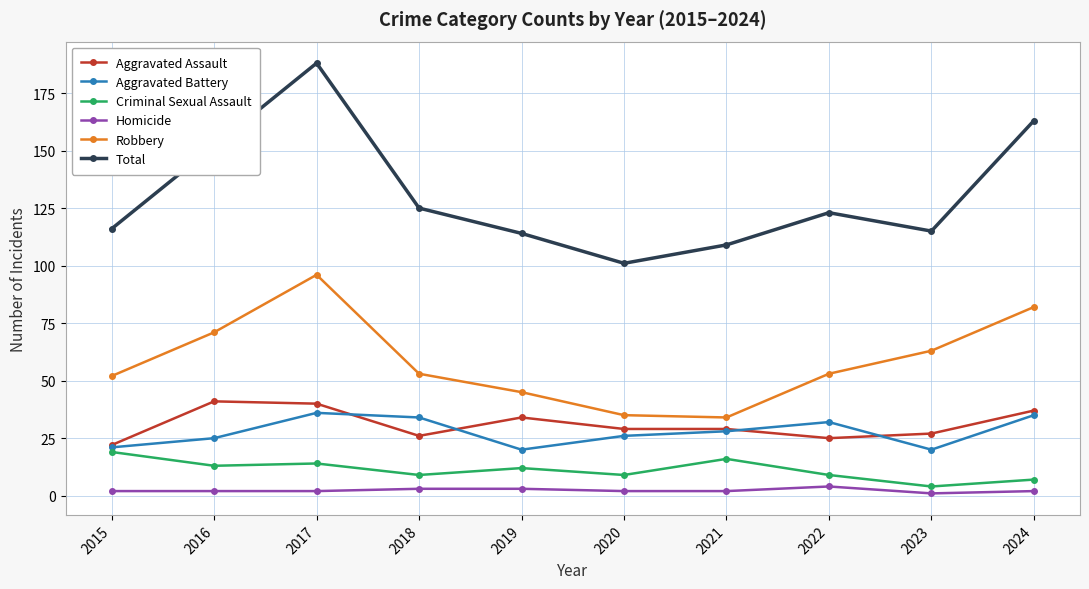

Which series has the widest spread of values?

Total